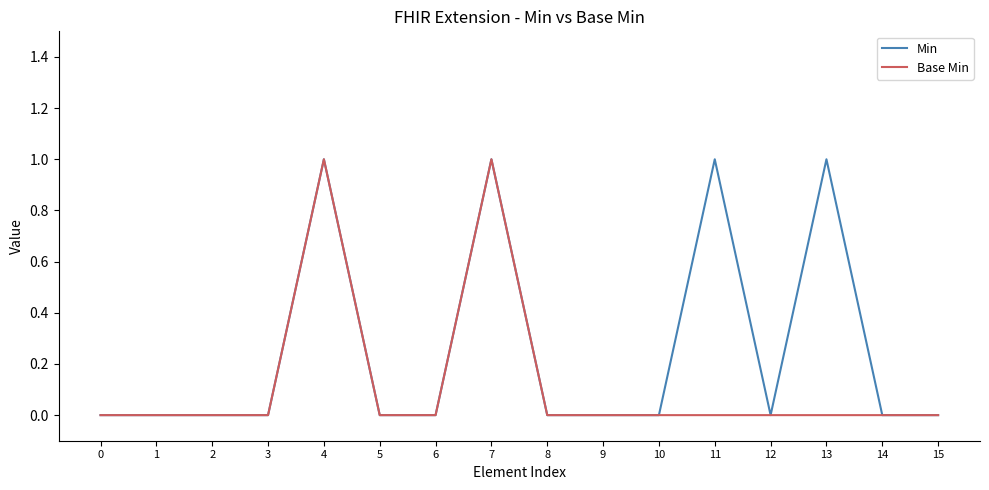

Reading right to left, what are all the values shown in this chart?

Min: 0	0	1	0	1	0	0	0	1	0	0	1	0	0	0	0
Base Min: 0	0	0	0	0	0	0	0	1	0	0	1	0	0	0	0